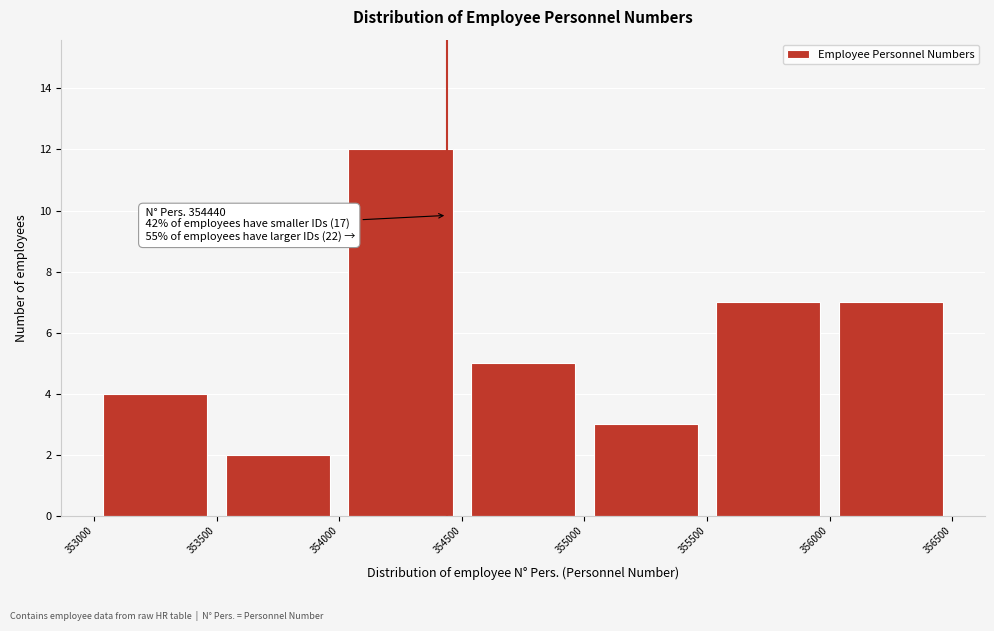

Over which range of the x-axis is the bar tallest?

354000 to 354500